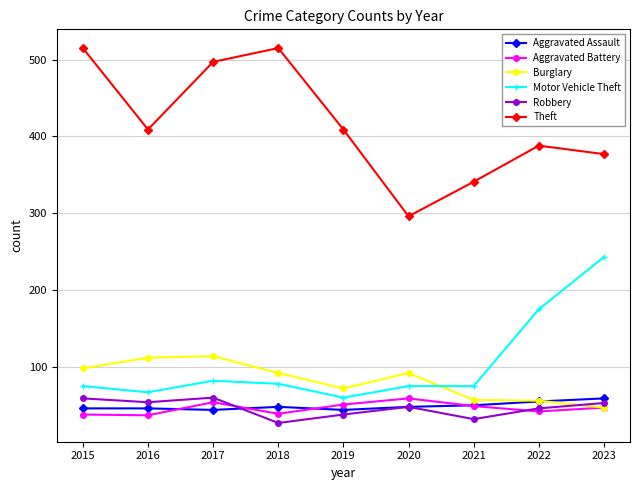

What is the average value of the Robbery series?

46